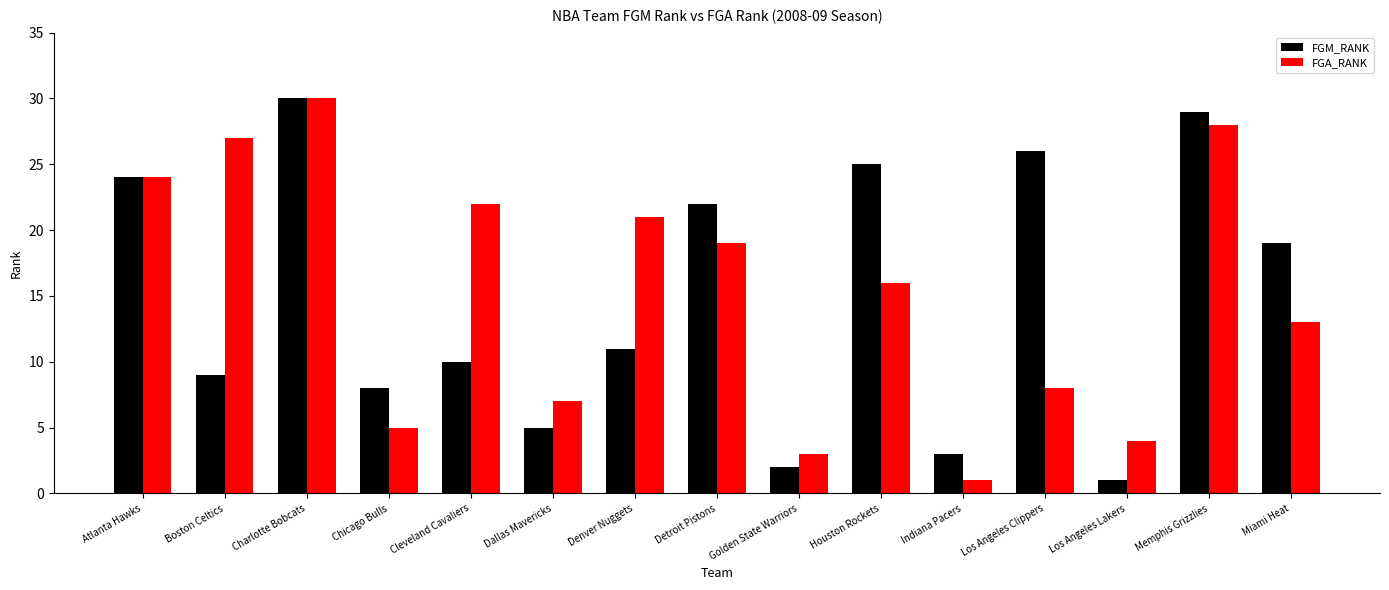

Does the chart contain stacked bars?

No